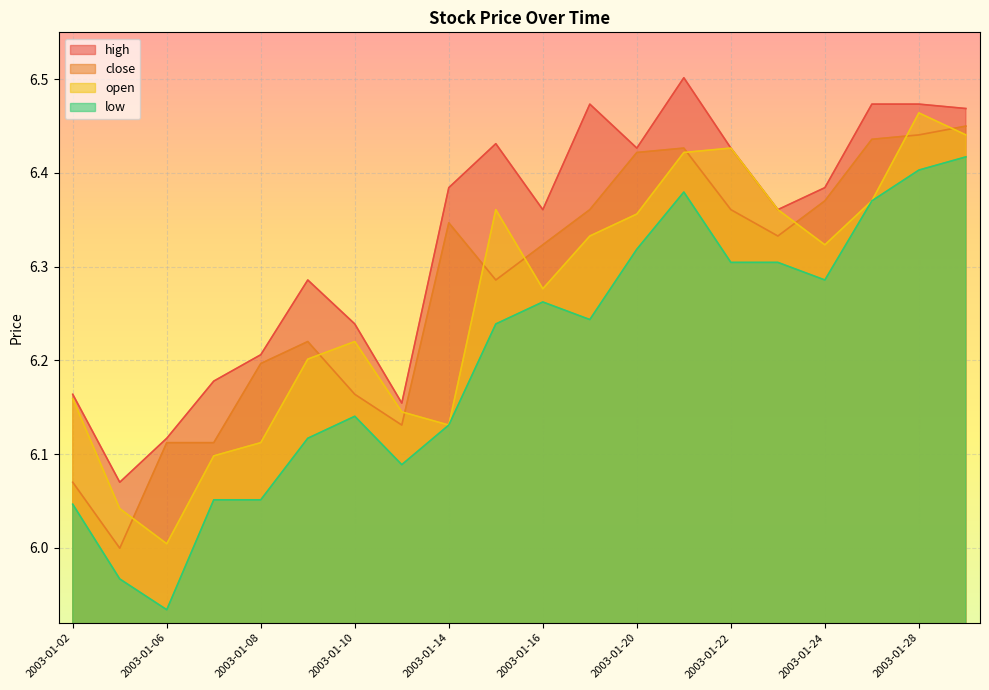

Is it true that high equals 11.1 at 2003-01-28?

False